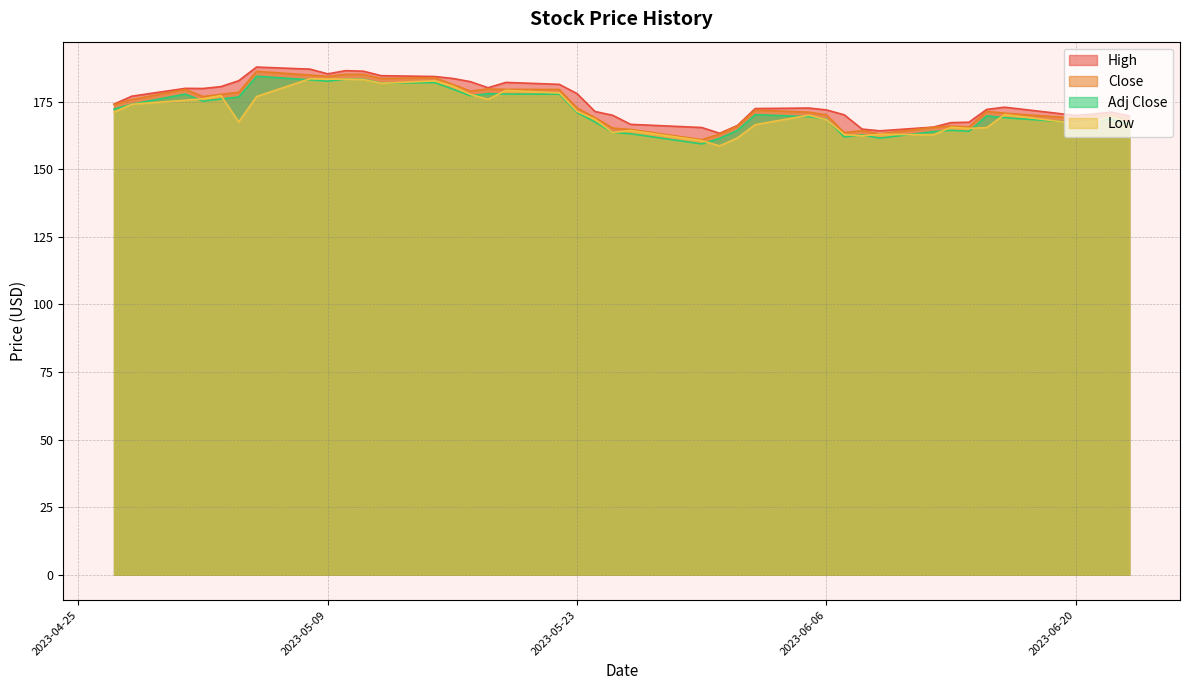

What is the greatest value displayed?

187.8